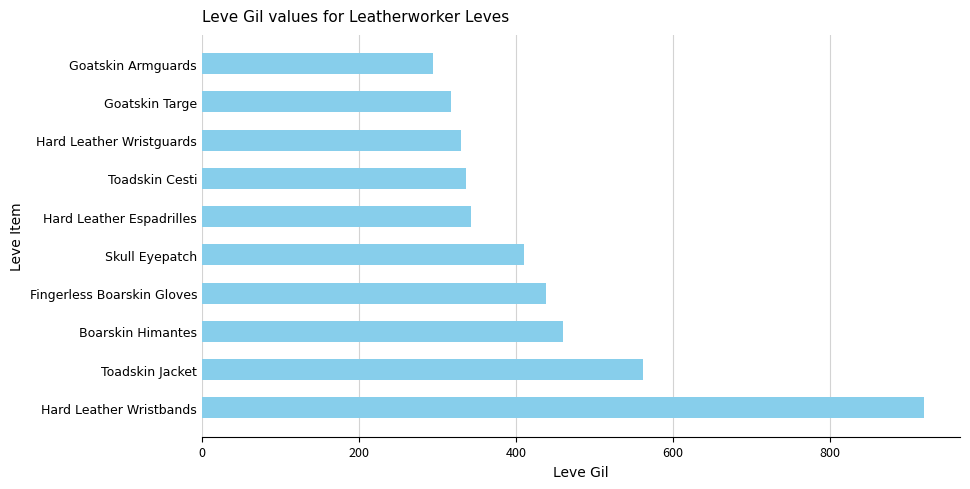

Reading bottom to top, transcribe all the data shown in this chart.

Hard Leather Wristbands=920	Toadskin Jacket=562	Boarskin Himantes=460	Fingerless Boarskin Gloves=438	Skull Eyepatch=410	Hard Leather Espadrilles=343	Toadskin Cesti=336	Hard Leather Wristguards=330	Goatskin Targe=317	Goatskin Armguards=295